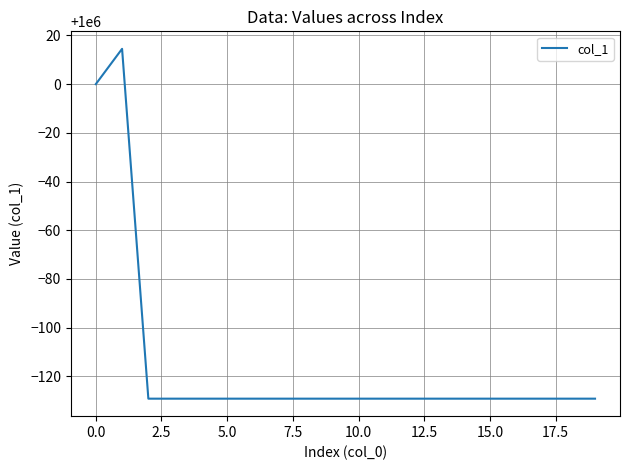

What is the minimum value shown in the chart?

999870.8